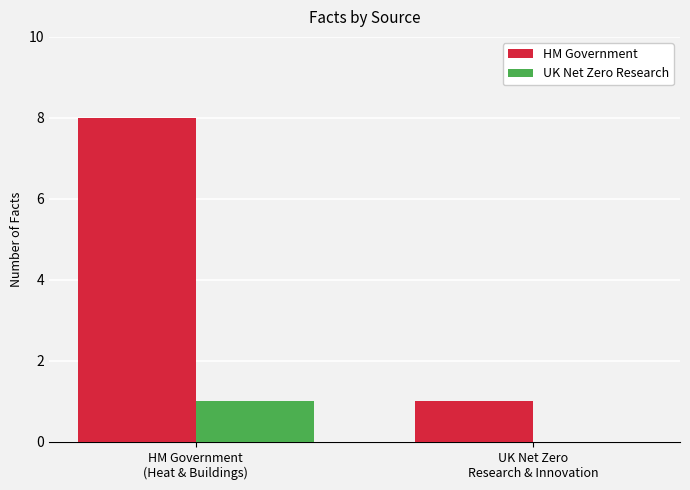

Which series has the largest range (max minus min)?

HM Government